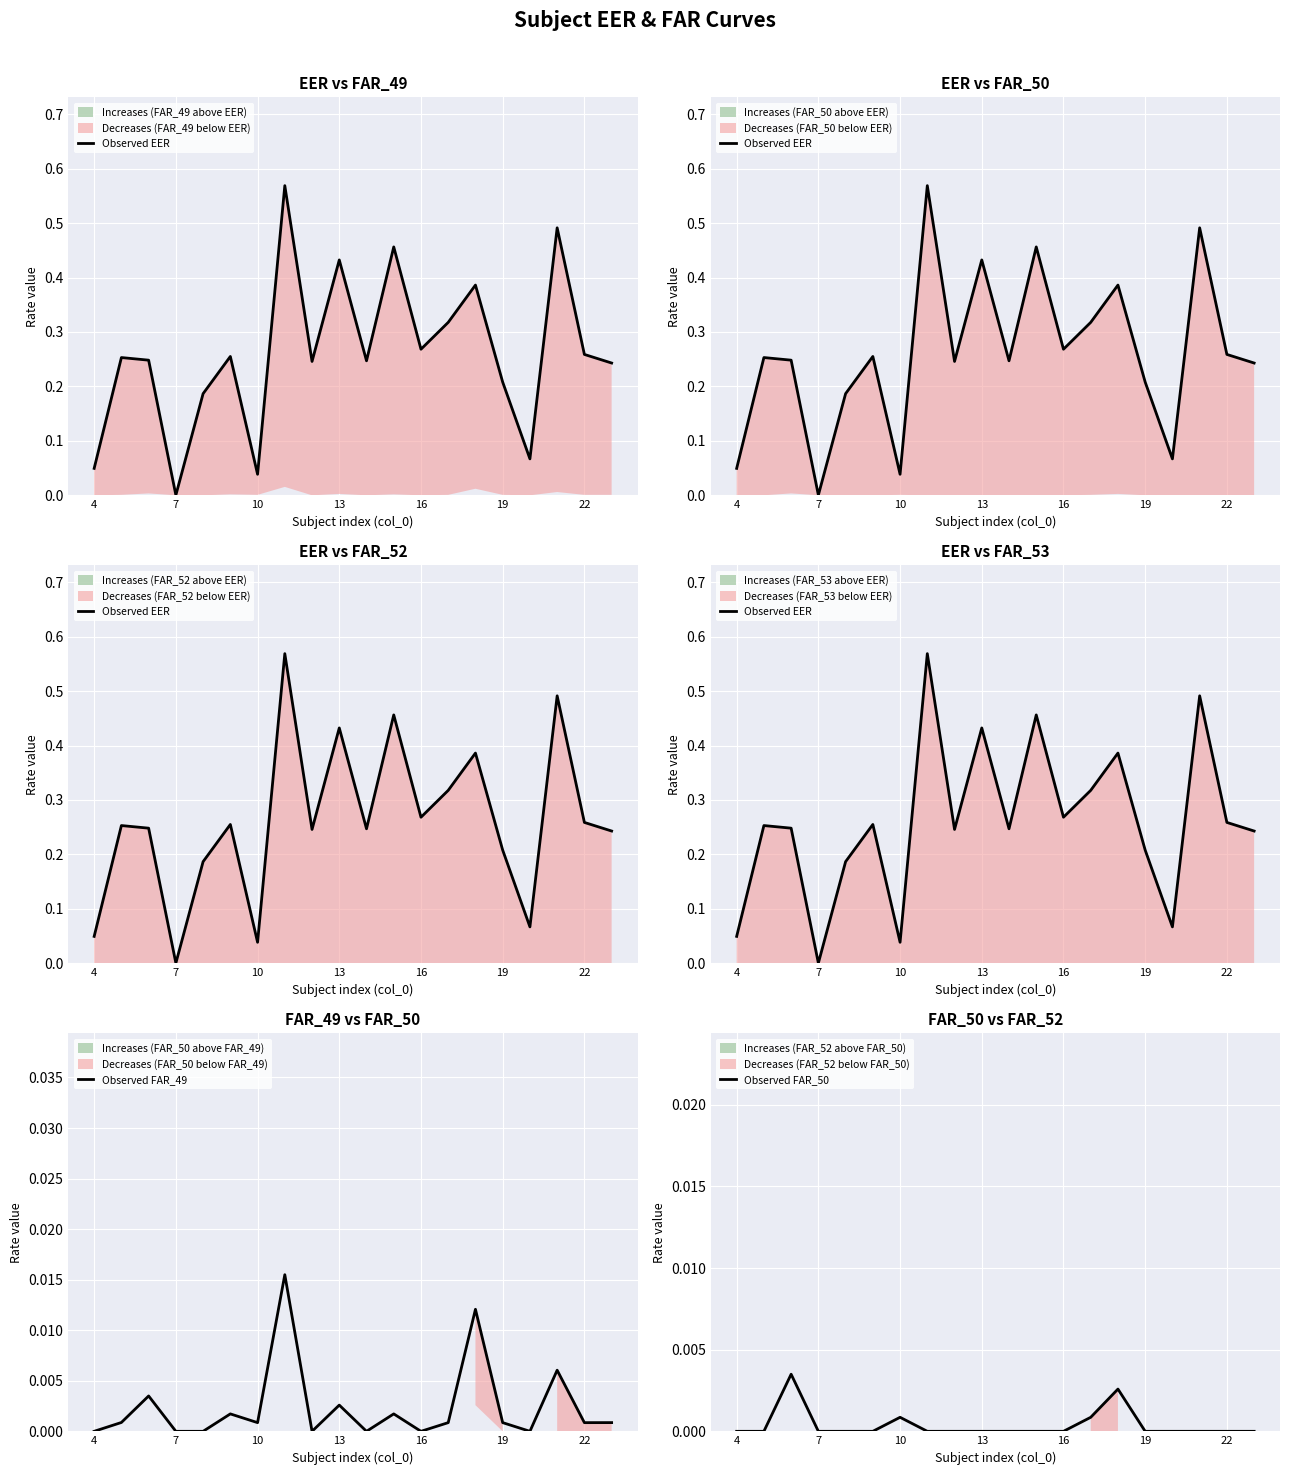

How many data points does each series have?

20